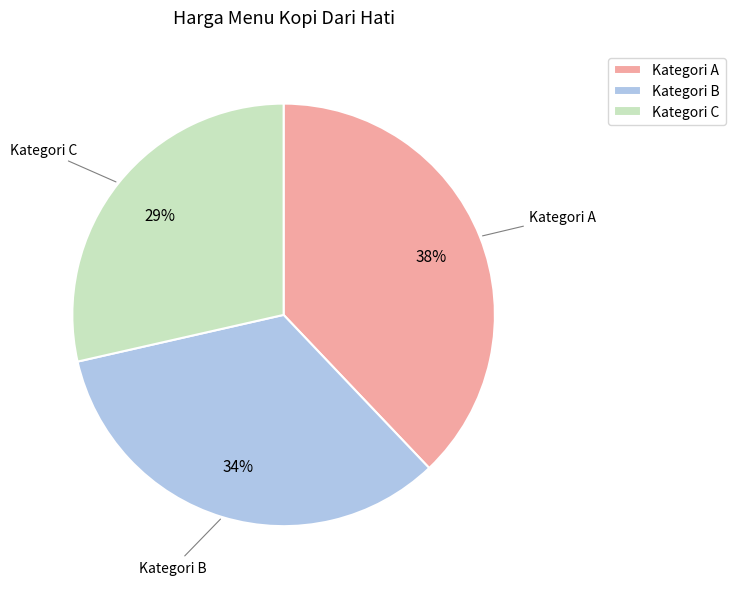

Rank the categories by value from lowest to highest.

Kategori C, Kategori B, Kategori A